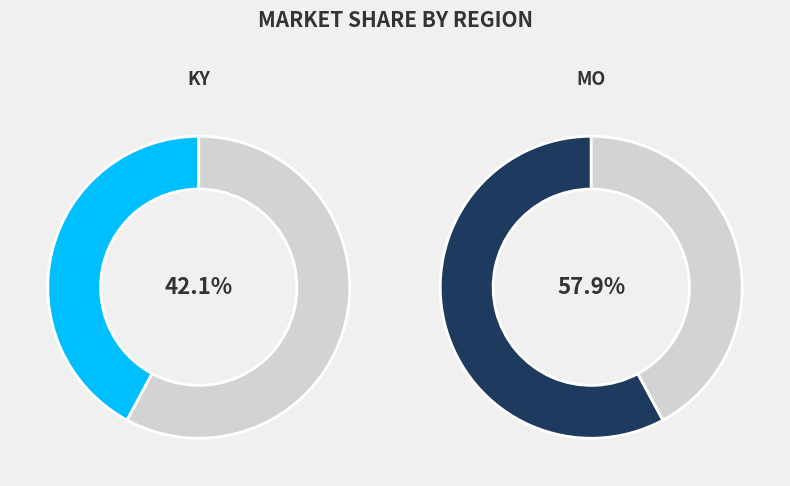

Count the number of slices in the pie.

2